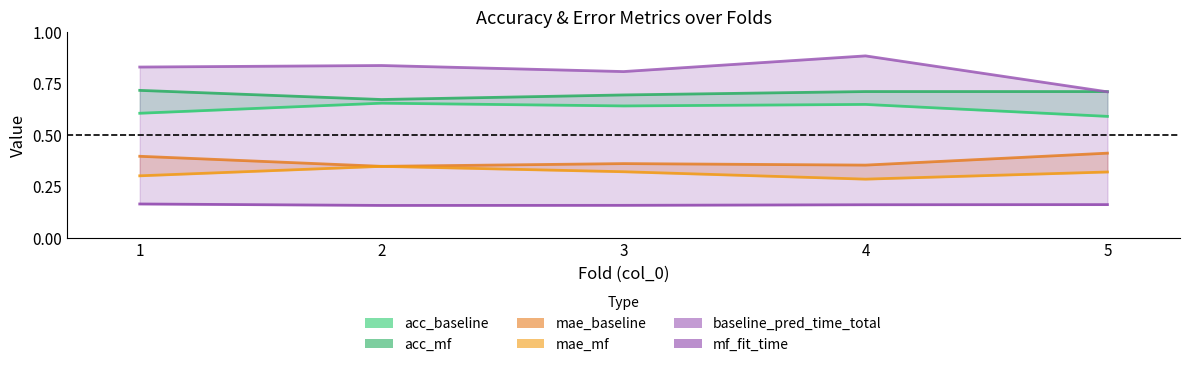

Is it true that mf_fit_time equals 0.2 at 5?

True